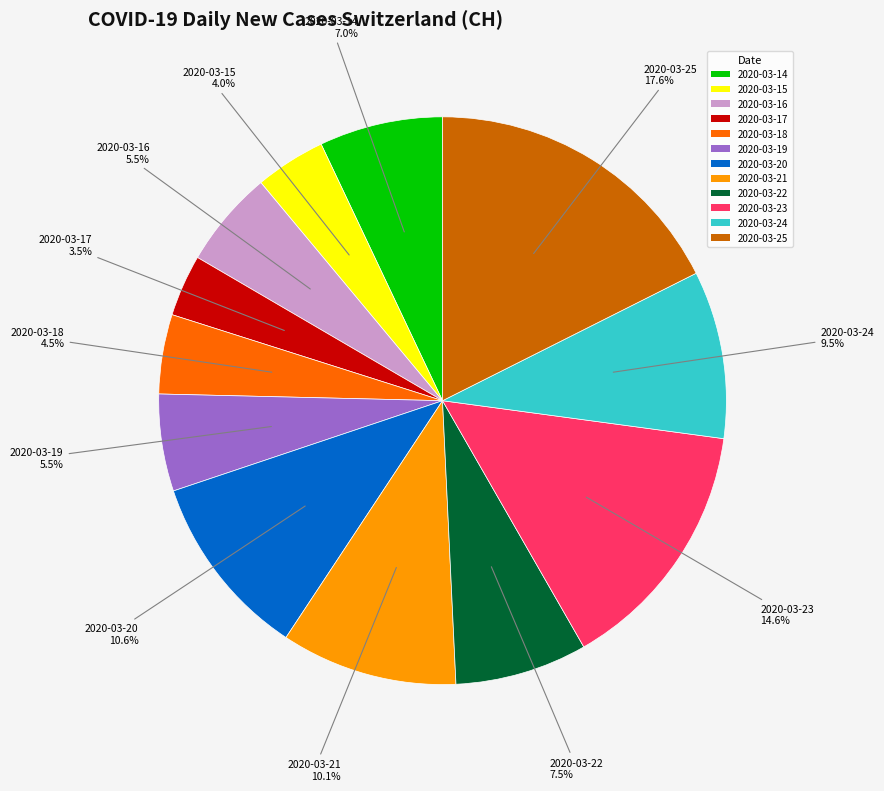

Combined, what portion of the pie is 2020-03-25 and 2020-03-15?

21.6%